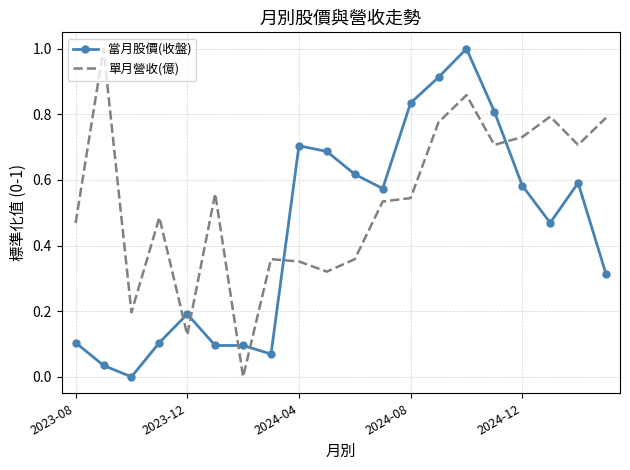

True or false: 當月股價(收盤) and 單月營收(億) cross at least once.

True